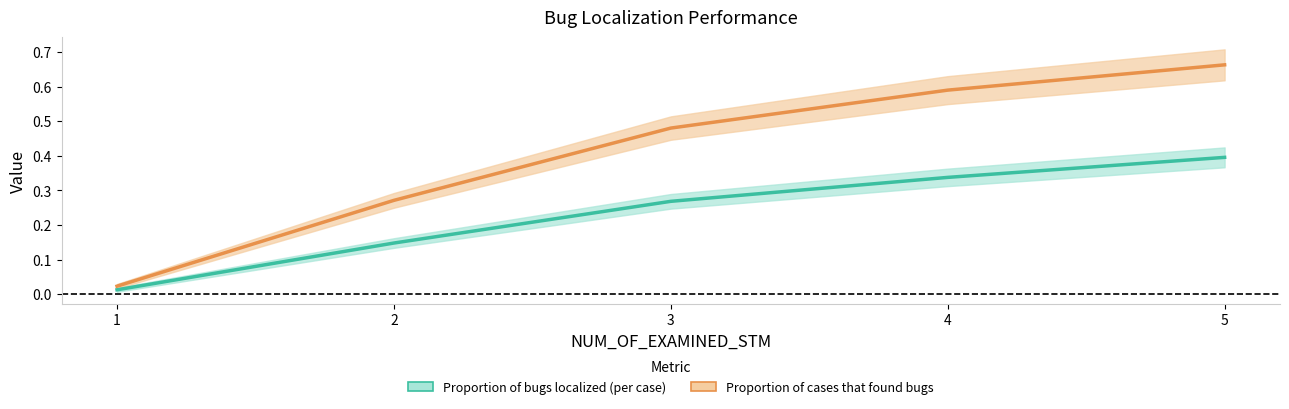

True or false: Proportion of bugs localized (per case) and Proportion of cases that found bugs cross at least once.

False